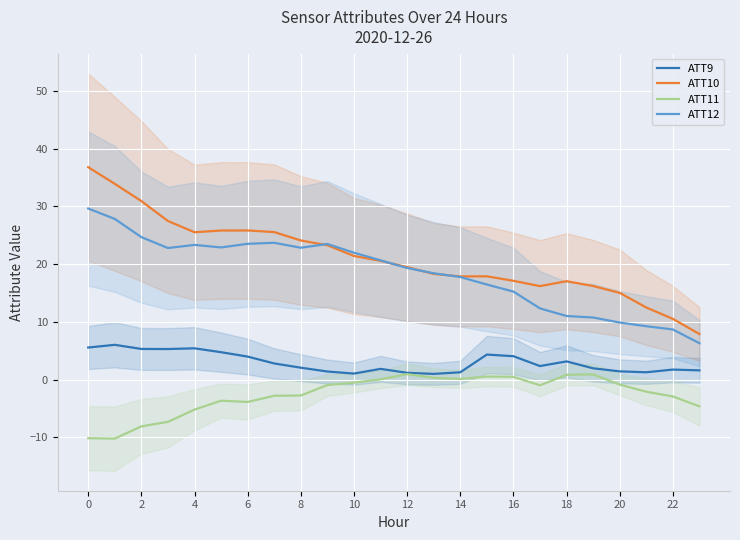

Is it true that ATT11 equals 0.1 at 14?

True